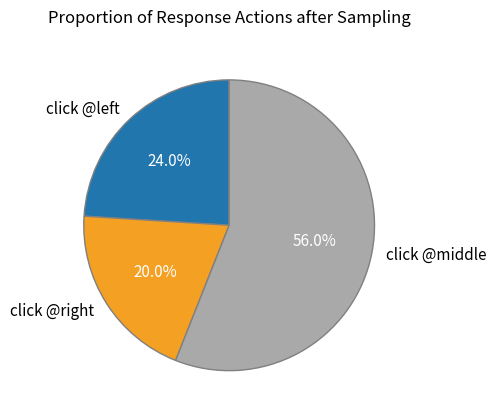

What is the smallest slice in the pie chart?

click @right